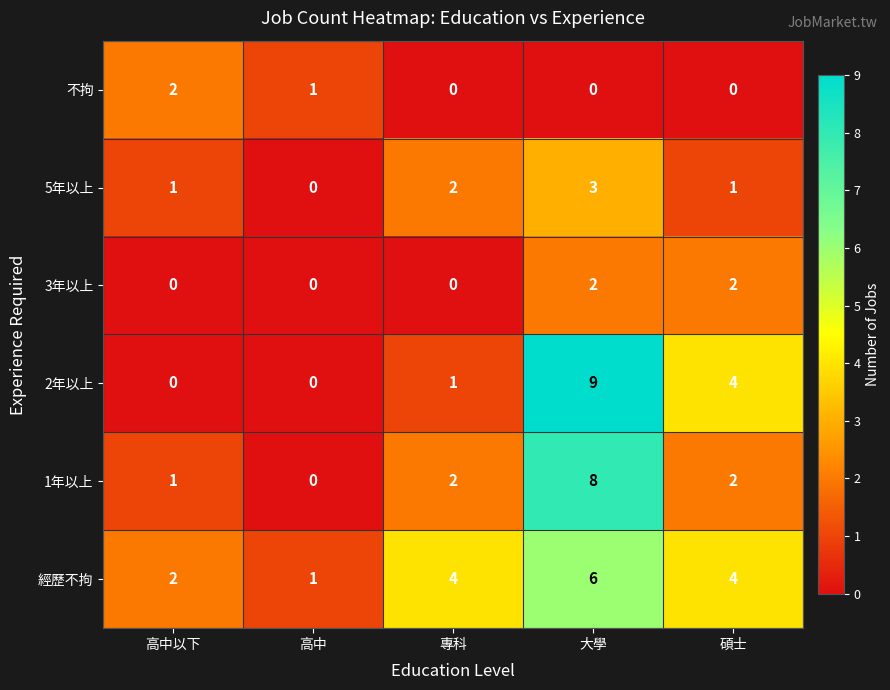

Which label corresponds to the largest value in the chart?

大學